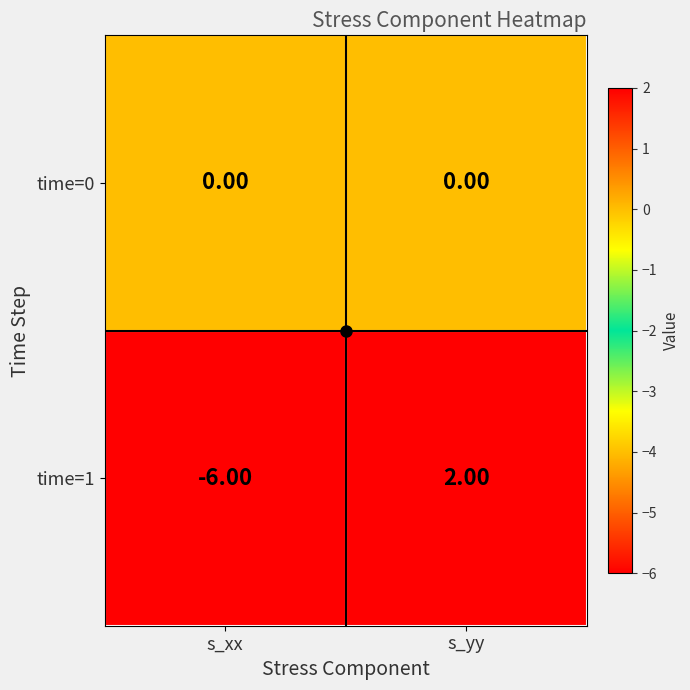

How many negative values does the time=1 series have?

1